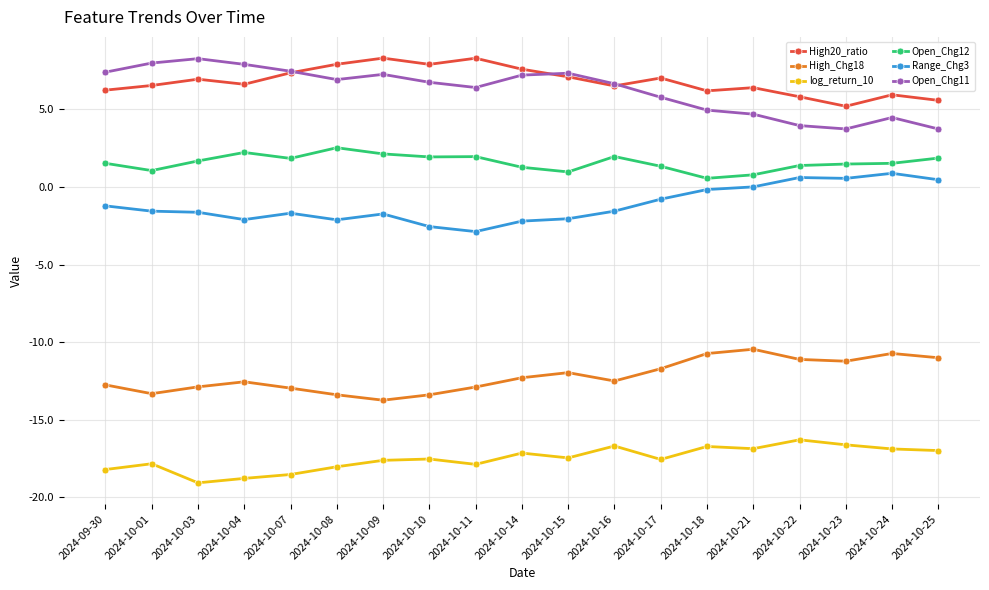

What is the average value of the Open_Chg12 series?

1.6